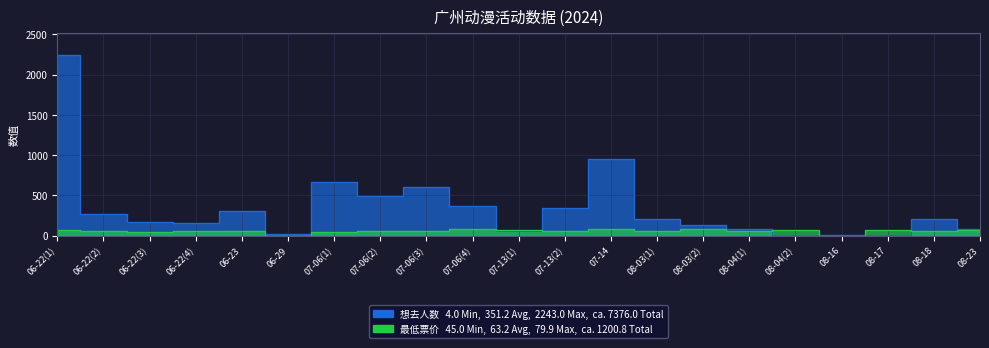

At how many categories does at least one series exceed 1262?

1